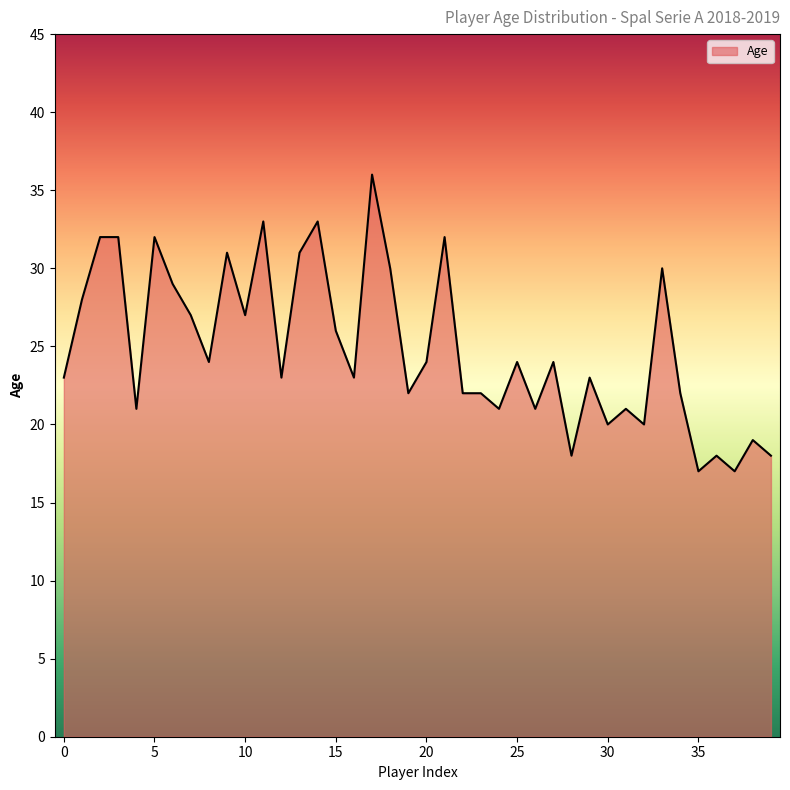

What is the difference between the maximum and minimum values?

19